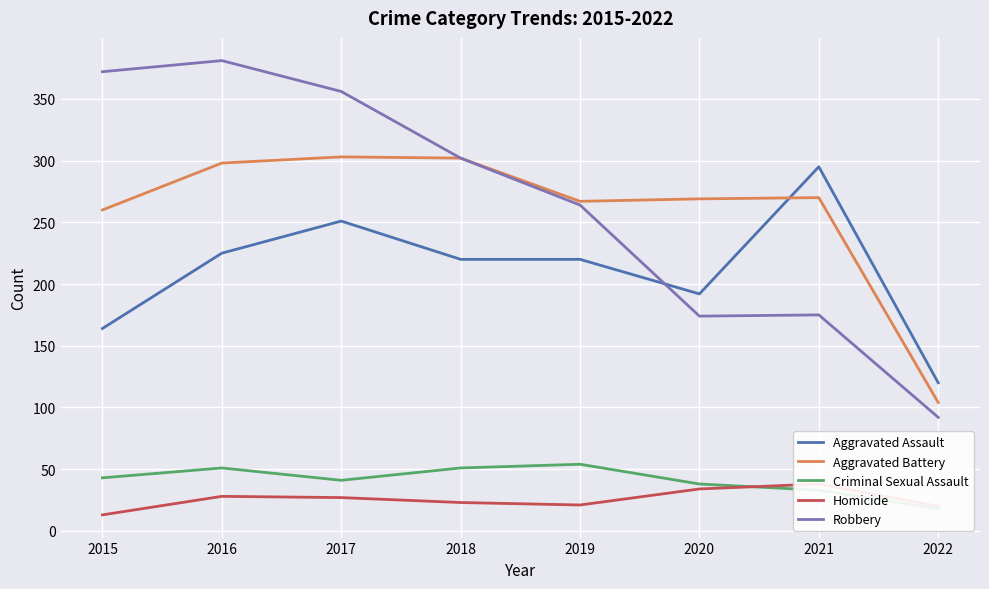

Where is Aggravated Assault nearest to the value 207?

2018